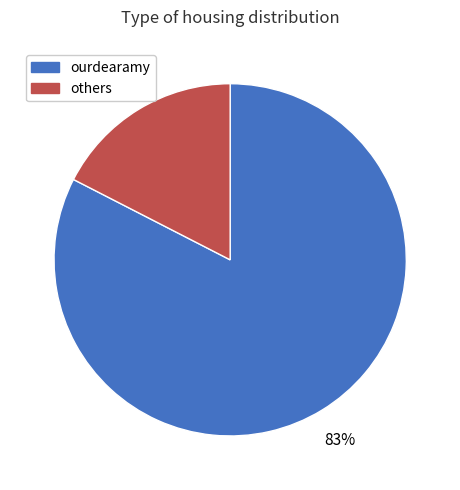

To the nearest percent, what is the average slice percentage?

50%